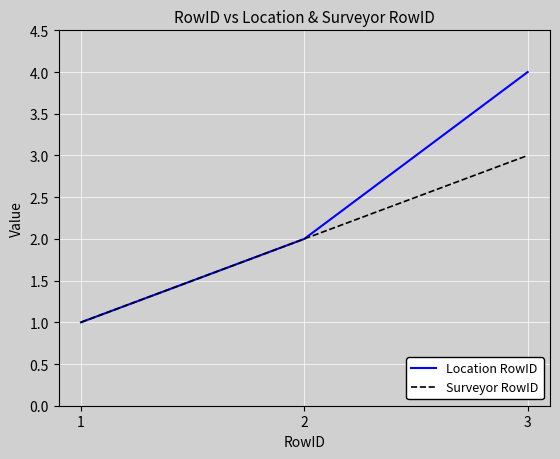

Is it true that Location RowID equals 2 at 2?

True